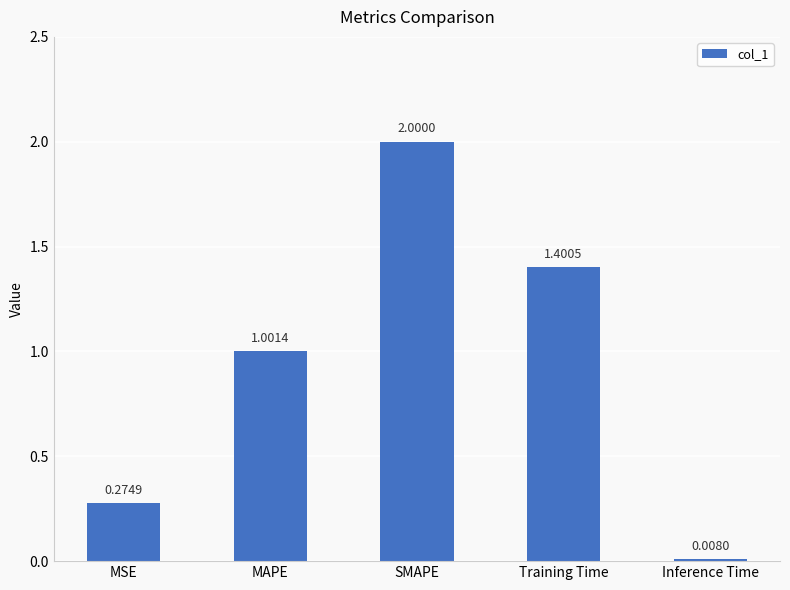

What is the change in value from MSE to Inference Time?

-0.3